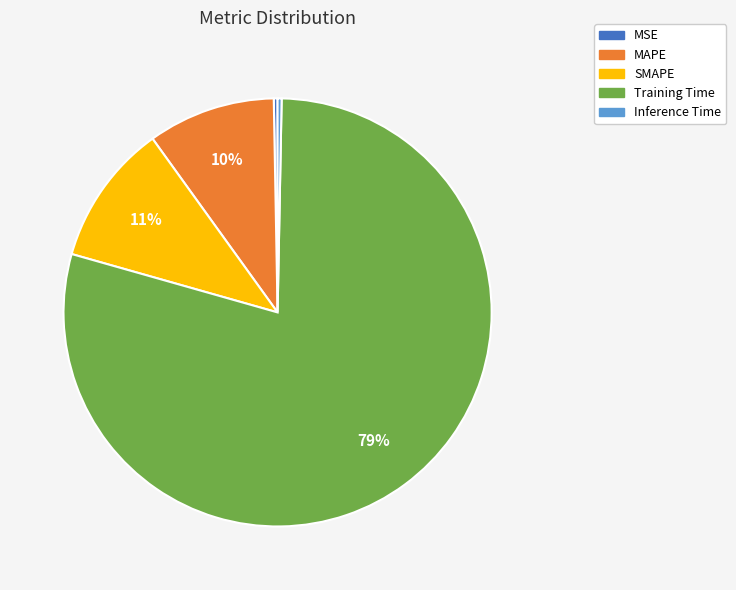

Combined, do MSE and Inference Time account for over 50%?

No